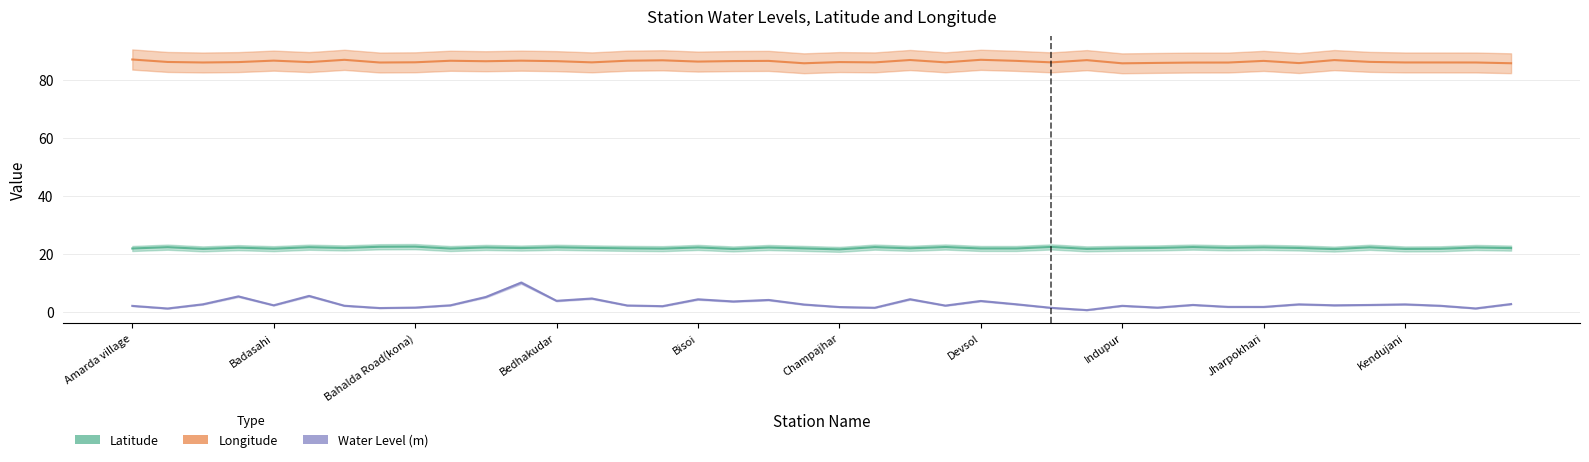

Reading left to right, extract all data points from this chart.

Latitude: Amarda village=21.8	Ambadiha=22.2	Asanbani=21.7	Badampahad-1=22.1	Badasahi=21.7	Bademtolia=22.2	Bagra=22.0	Bahalda=22.4	Bahalda Road(kona)=22.4	Baidipur=21.8	Bangriposi=22.2	Baripada=21.9	Bedhakudar=22.2	Begna=22.0	Belam=21.8	Betanoti=21.7	Bisoi=22.2	Brundabanchan=21.6	Budhamara=22.1	Chadheibhol=21.8	Champajhar=21.5	Champrai=22.3	Chitrada=21.9	Dandabose=22.3	Devsol=21.8	Dukura=21.8	Gambharia=22.3	Hatjori=21.7	Indupur=21.9	Itighar=22.0	Jamda=22.3	Jamukeswar=22.0	Jharpokhari=22.2	Jhunkapal=22.0	Kalana=21.6	Karanjei-Bijatola Chhak=22.2	Kendujani=21.6	Kendumundi=21.7	Kherna=22.1	Khiching=21.9
Longitude: Amarda village=87.1	Ambadiha=86.3	Asanbani=86.1	Badampahad-1=86.2	Badasahi=86.7	Bademtolia=86.2	Bagra=87.0	Bahalda=86.1	Bahalda Road(kona)=86.2	Baidipur=86.7	Bangriposi=86.5	Baripada=86.7	Bedhakudar=86.6	Begna=86.1	Belam=86.7	Betanoti=86.9	Bisoi=86.4	Brundabanchan=86.6	Budhamara=86.6	Chadheibhol=85.8	Champajhar=86.2	Champrai=86.1	Chitrada=87.0	Dandabose=86.2	Devsol=87.0	Dukura=86.7	Gambharia=86.1	Hatjori=86.9	Indupur=85.8	Itighar=86.0	Jamda=86.1	Jamukeswar=86.1	Jharpokhari=86.6	Jhunkapal=85.9	Kalana=86.9	Karanjei-Bijatola Chhak=86.3	Kendujani=86.1	Kendumundi=86.1	Kherna=86.1	Khiching=85.8
Water Level (m): Amarda village=1.9	Ambadiha=1.1	Asanbani=2.5	Badampahad-1=5.2	Badasahi=2.1	Bademtolia=5.4	Bagra=2.0	Bahalda=1.2	Bahalda Road(kona)=1.4	Baidipur=2.1	Bangriposi=5.0	Baripada=10.0	Bedhakudar=3.7	Begna=4.5	Belam=2.1	Betanoti=1.9	Bisoi=4.2	Brundabanchan=3.5	Budhamara=4.0	Chadheibhol=2.4	Champajhar=1.6	Champrai=1.3	Chitrada=4.2	Dandabose=2.0	Devsol=3.6	Dukura=2.5	Gambharia=1.3	Hatjori=0.5	Indupur=2.0	Itighar=1.4	Jamda=2.3	Jamukeswar=1.6	Jharpokhari=1.6	Jhunkapal=2.5	Kalana=2.1	Karanjei-Bijatola Chhak=2.3	Kendujani=2.5	Kendumundi=2.0	Kherna=1.1	Khiching=2.6